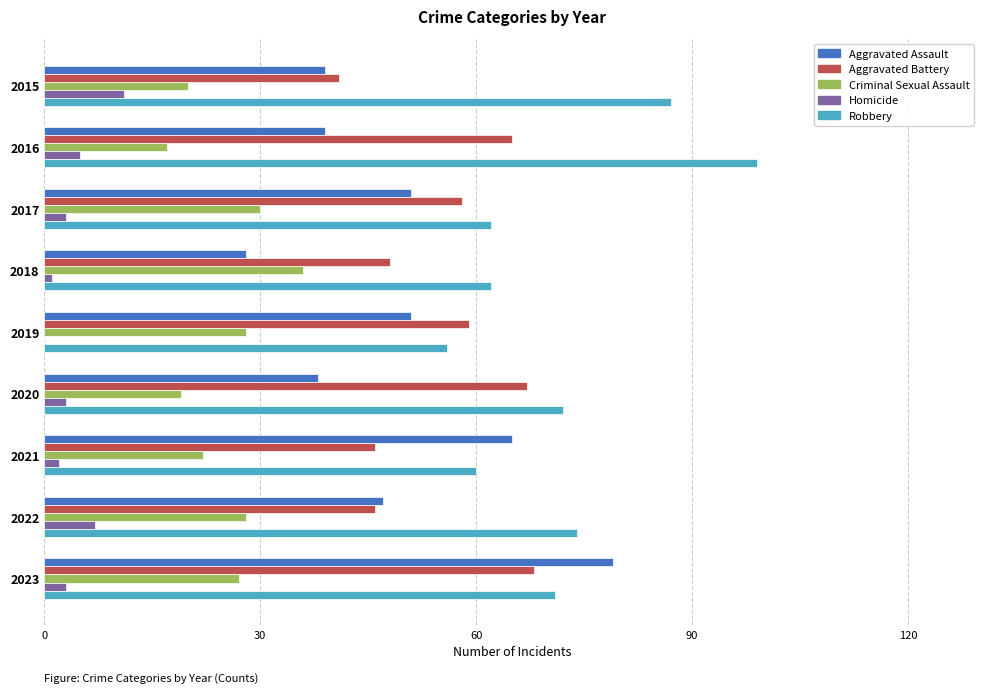

Which series has the largest total across all categories?

Robbery